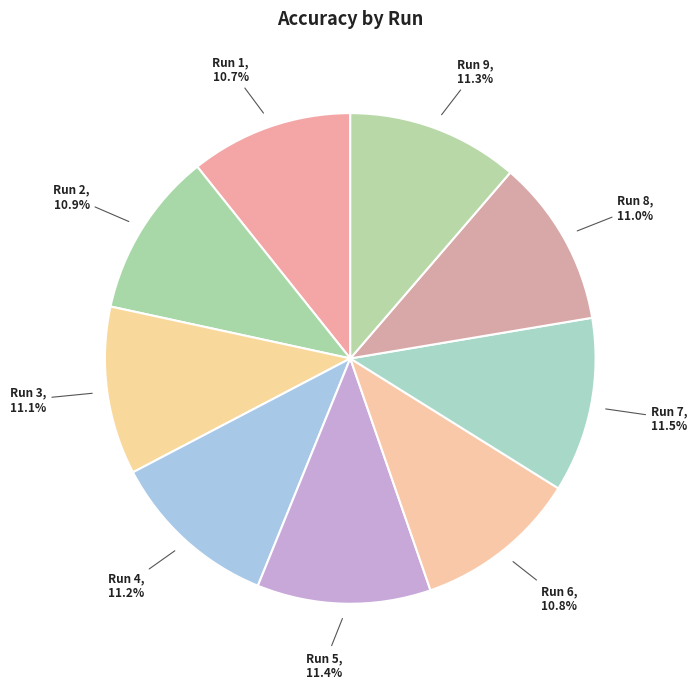

To the nearest percent, what percentage of the pie is Run 8?

11%